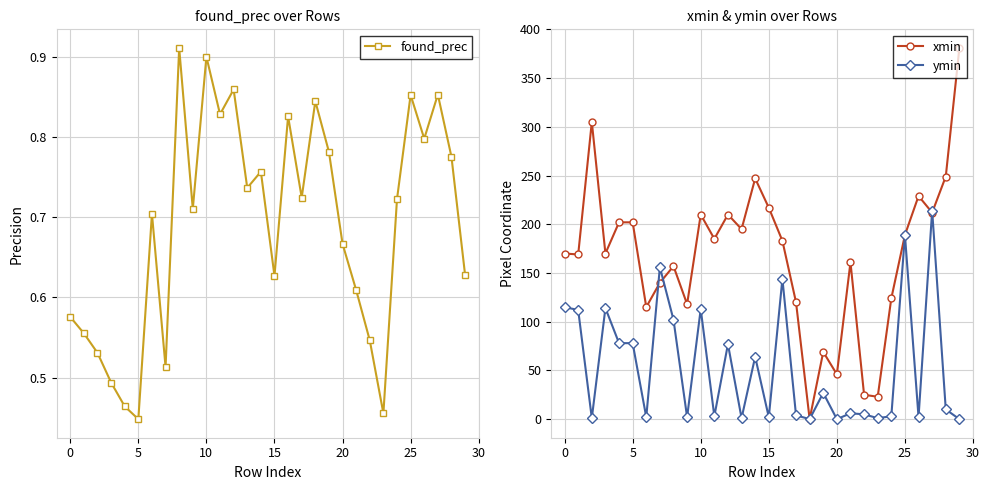

Which series has the largest range (max minus min)?

xmin